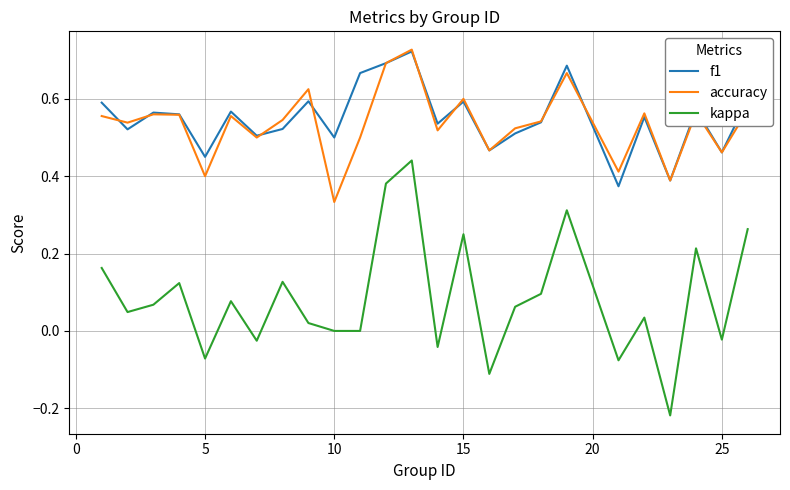

True or false: kappa and f1 cross at least once.

False